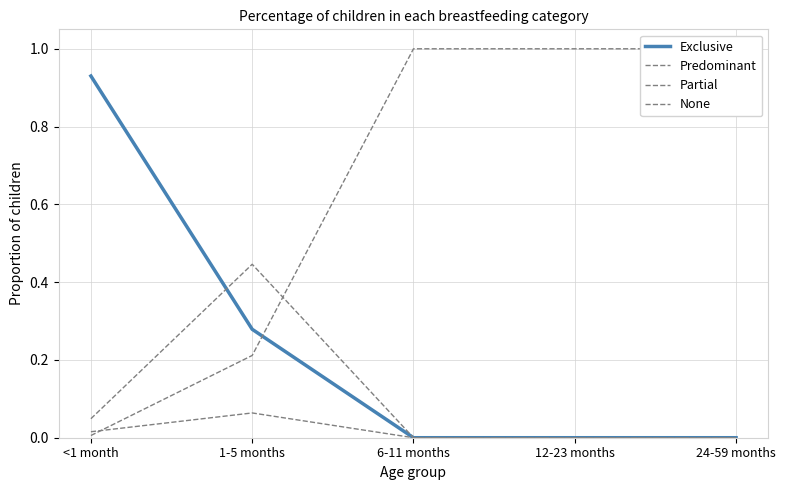

Reading left to right, list all the values displayed in this chart.

Exclusive: 0.9	0.3	0.0	0.0	0.0
Predominant: 0.0	0.1	0.0	0.0	0.0
Partial: 0.0	0.4	0.0	0.0	0.0
None: 0.0	0.2	1.0	1.0	1.0